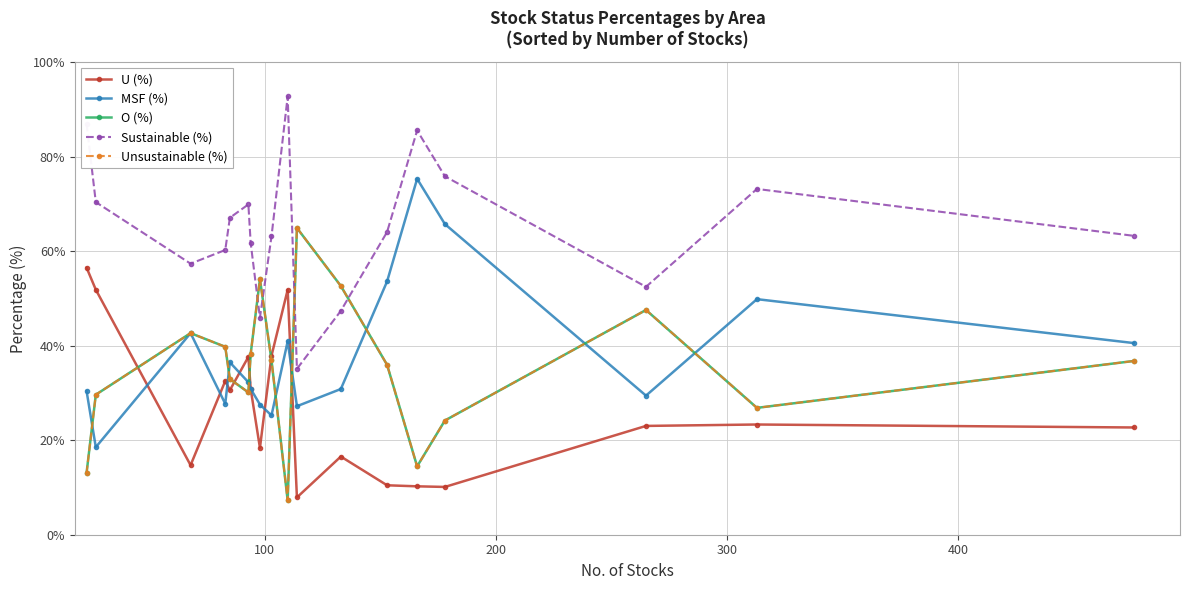

Does the chart have visible grid lines?

Yes